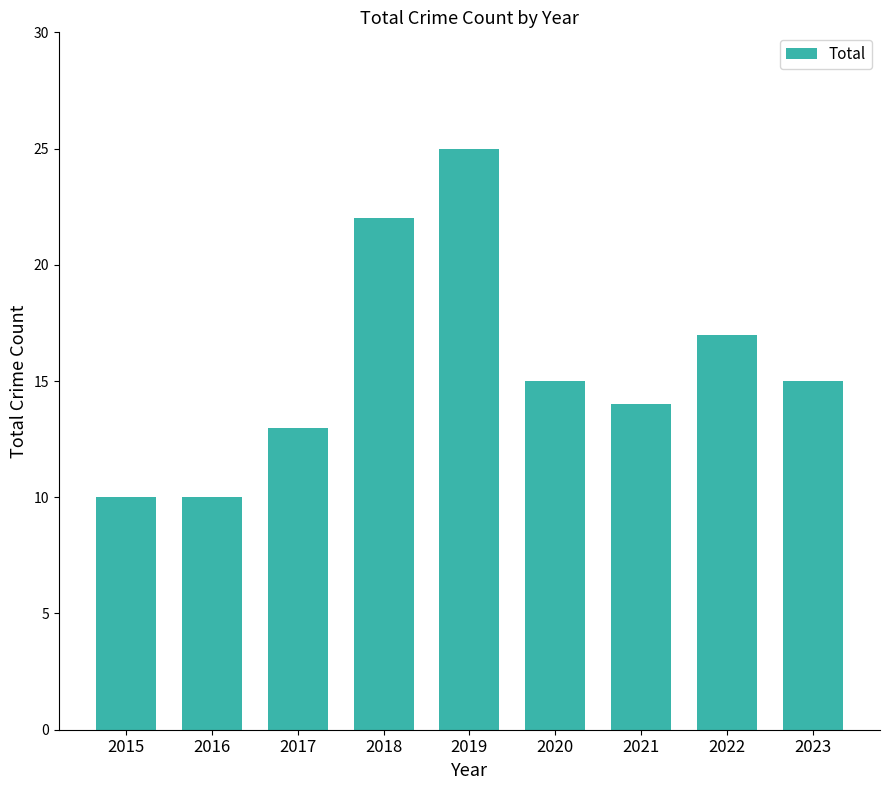

What is the average value?

16